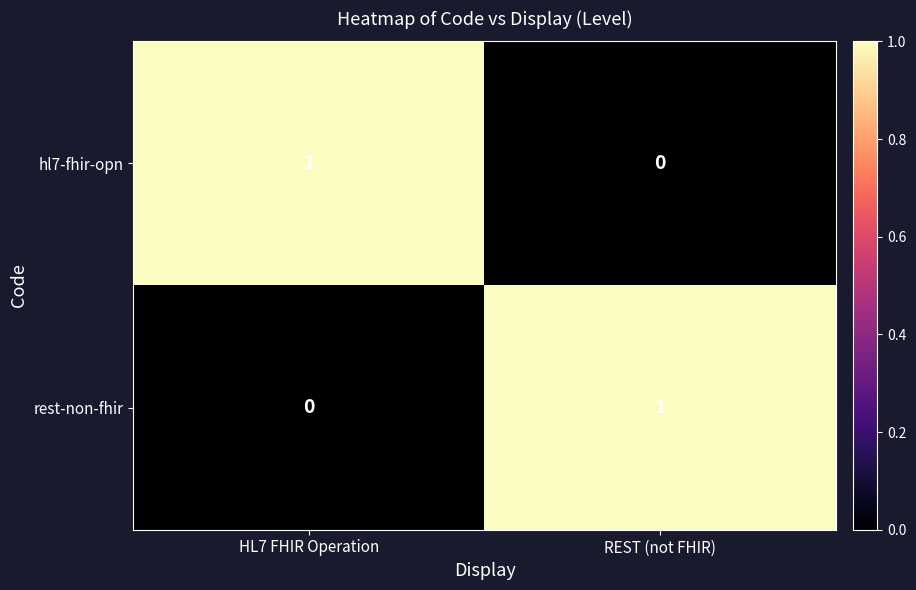

What is the greatest value displayed?

1